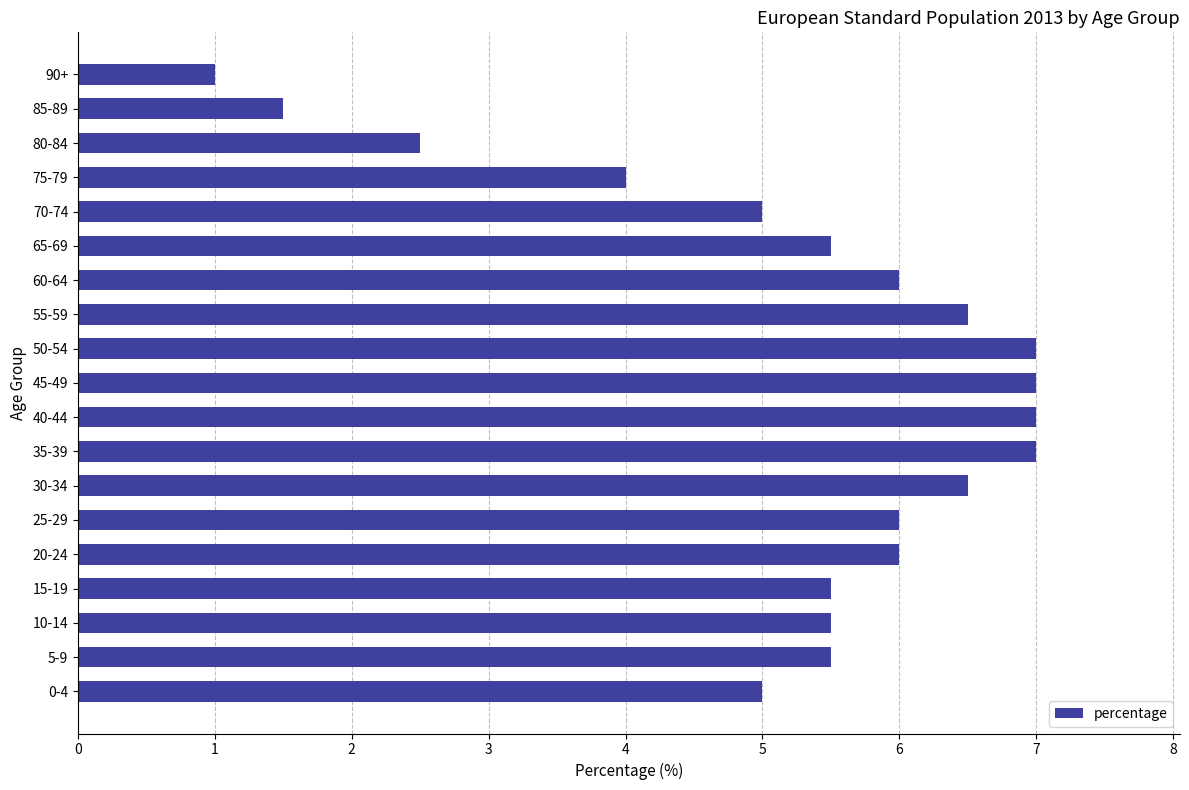

What is the average value?

5.3